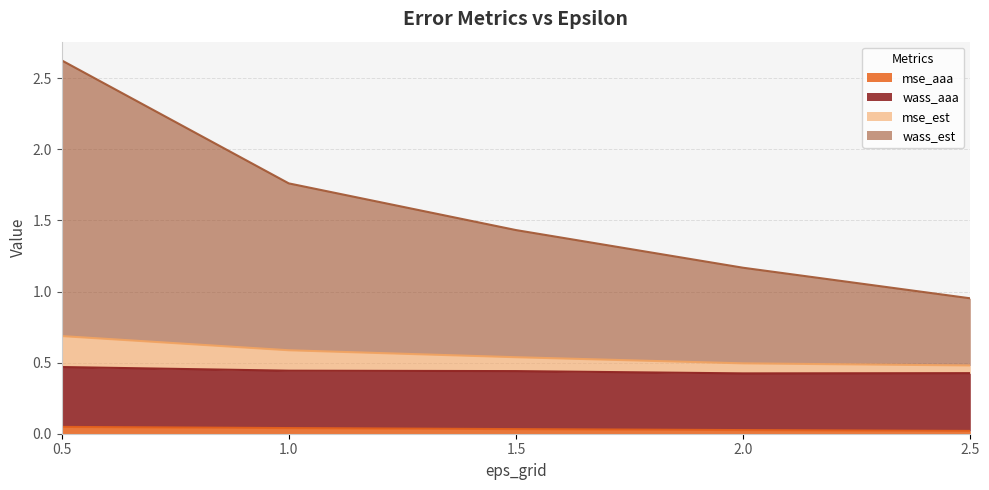

What are all the series names shown in the legend?

mse_aaa, wass_aaa, mse_est, wass_est